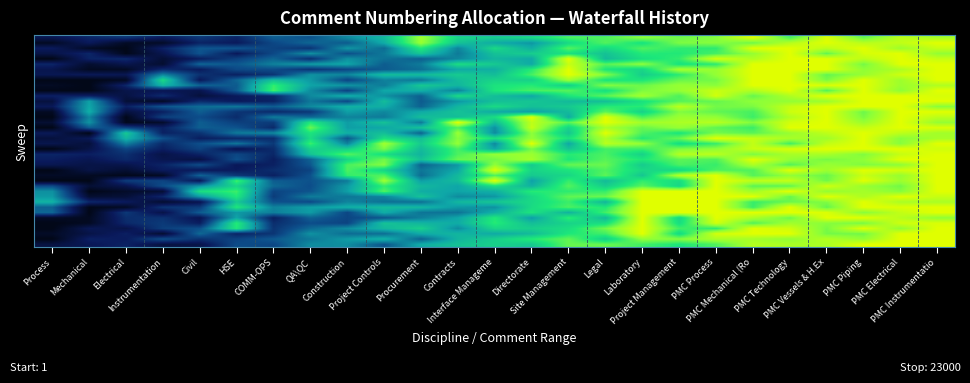

What is the difference between the highest and lowest values at PMC Electrical?

0.2